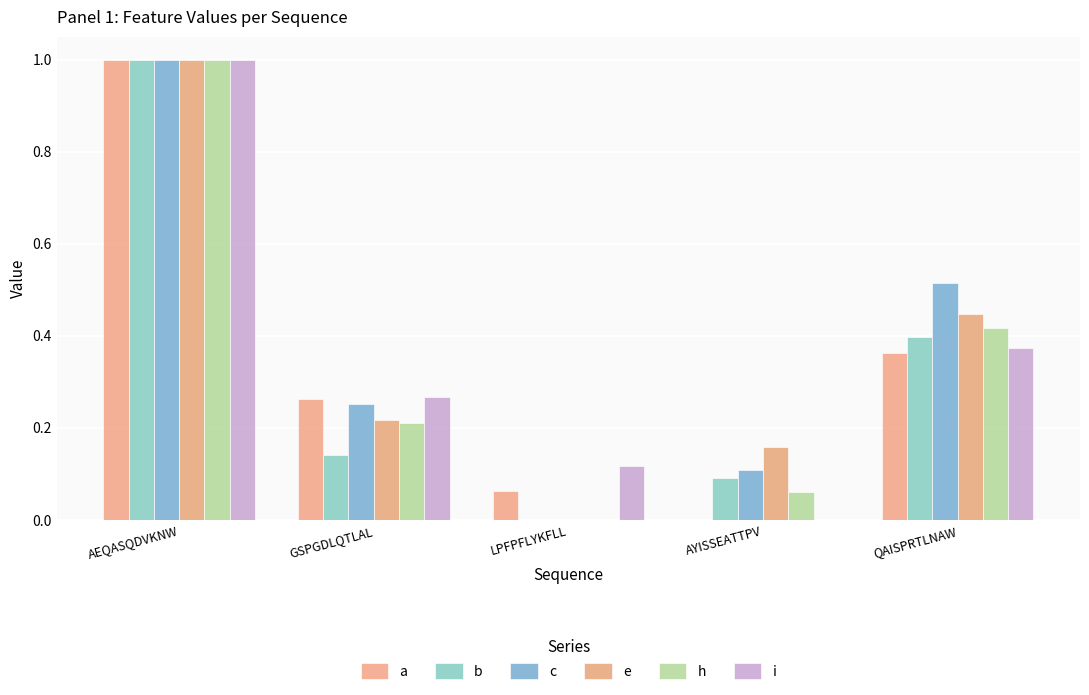

How many groups of bars are there?

5